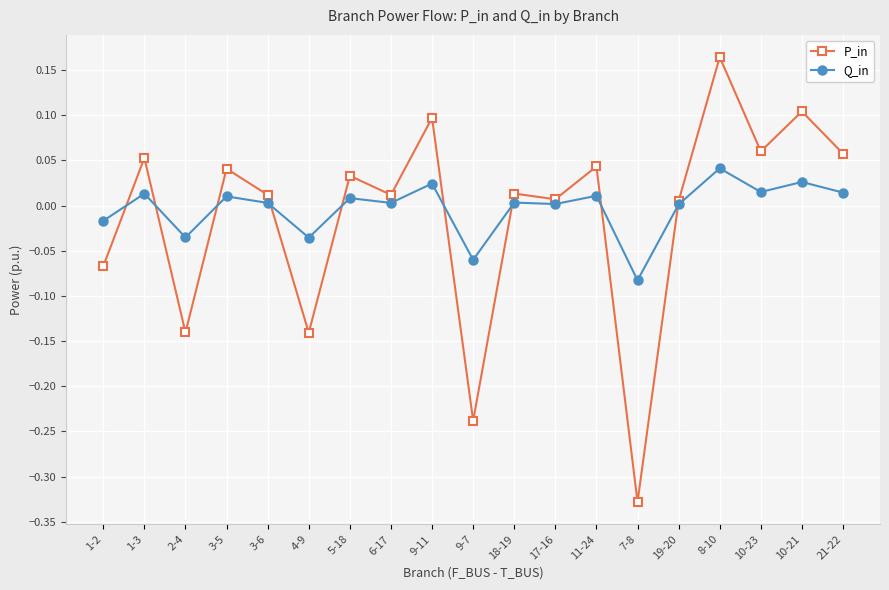

Rank the series by their maximum value, from lowest to highest.

Q_in, P_in